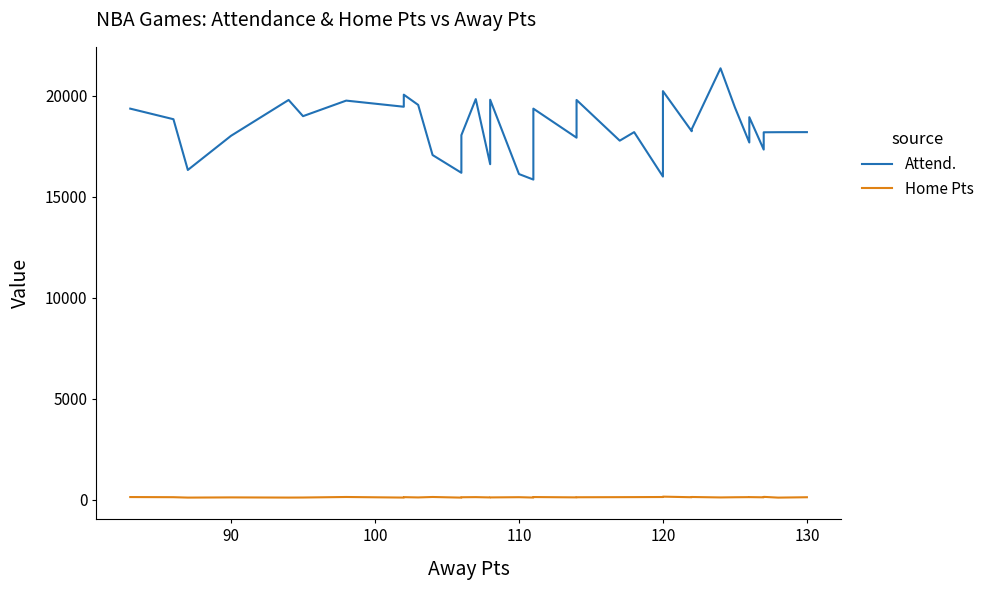

What are all the series names shown in the legend?

Attend., Home Pts